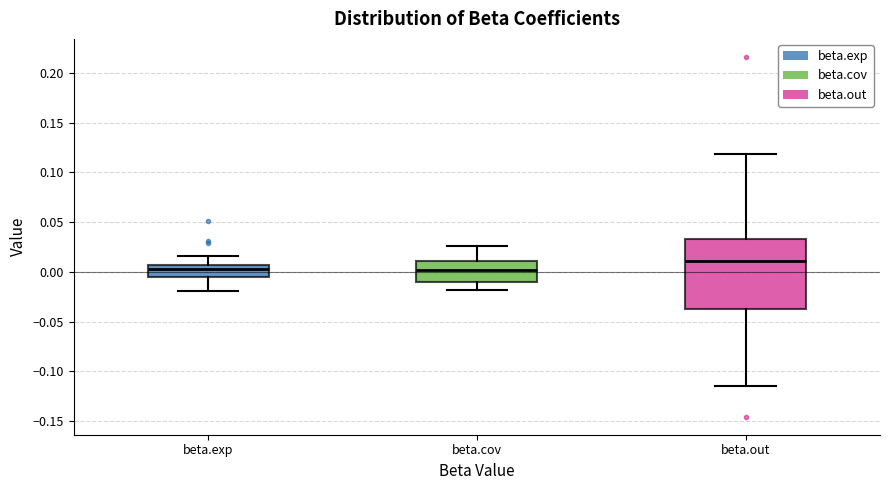

Where does the lower whisker of the box for beta.exp end on the y-axis? The values are not printed on the chart, so give them approximately, as read against the axis.

-0.020